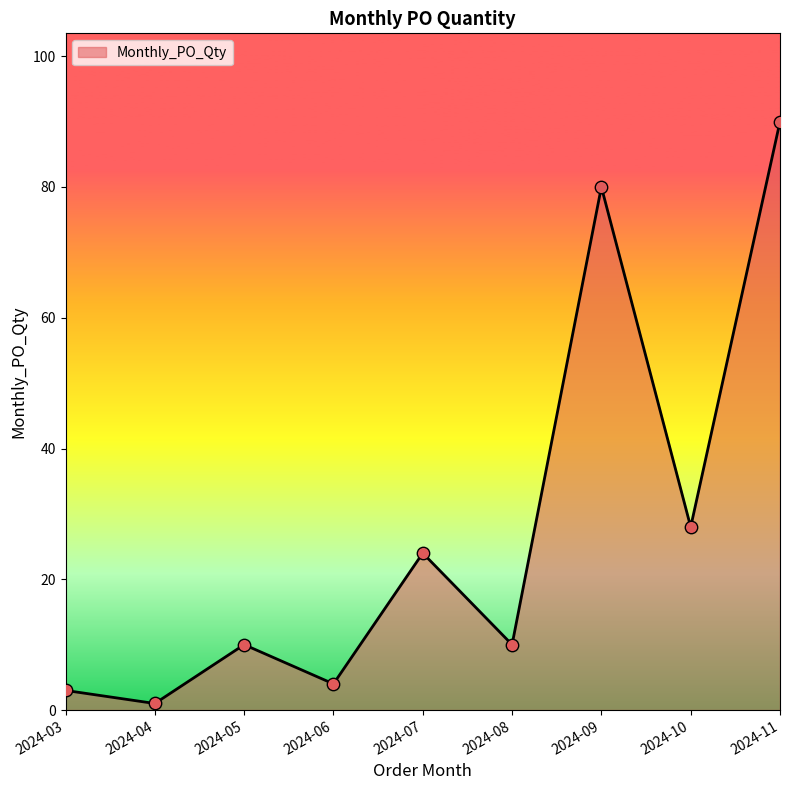

What is the change in value from 2024-03 to 2024-04?

-2